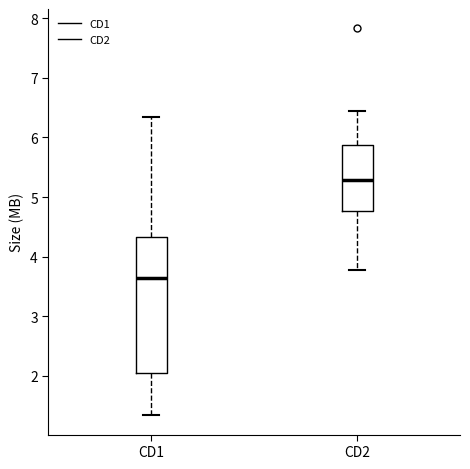

Reading left to right, read every box against the y-axis: the position of its median line, the range the box covers, and the ends of its whiskers. The values are not printed on the chart, so give them approximately, as read against the axis.

CD1: median 3.6, box 2.1 to 4.3, whiskers 1.3 to 6.4
CD2: median 5.3, box 4.8 to 5.9, whiskers 3.8 to 6.4